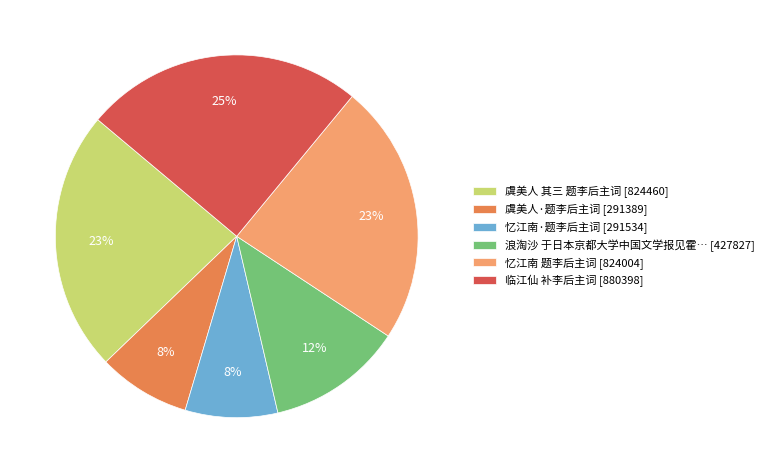

Is there a majority slice in this chart?

No